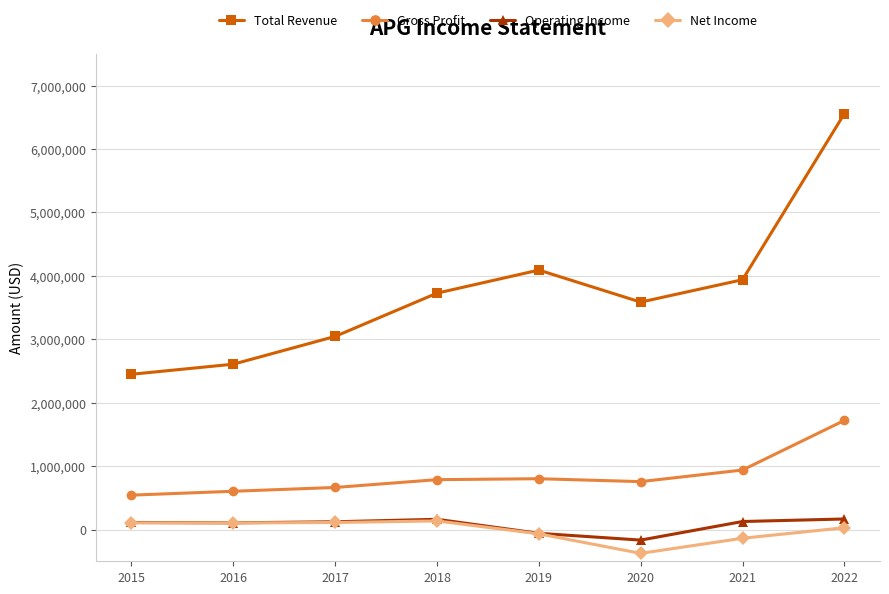

The value of Gross Profit at 2019 is 802000. True or false?

True